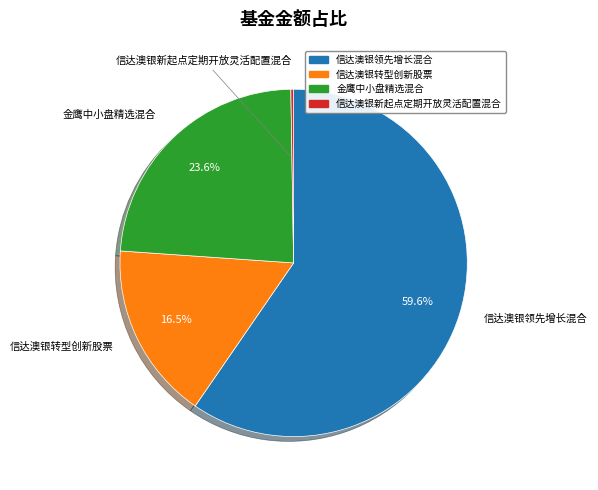

Is the sum of 金鹰中小盘精选混合 and 信达澳银转型创新股票 greater than half?

No